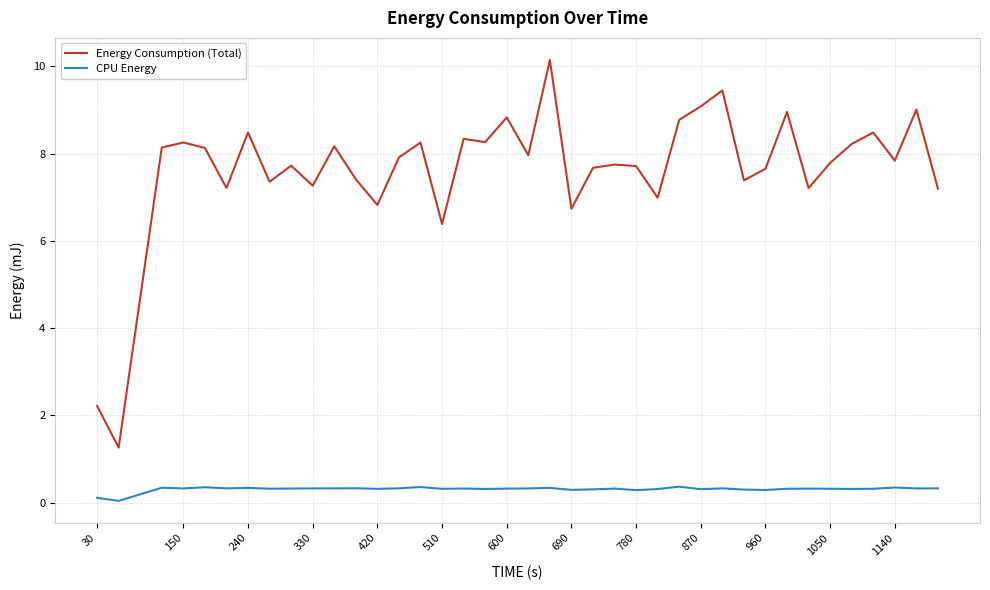

Rank the series by their average value, from lowest to highest.

CPU Energy, Energy Consumption (Total)